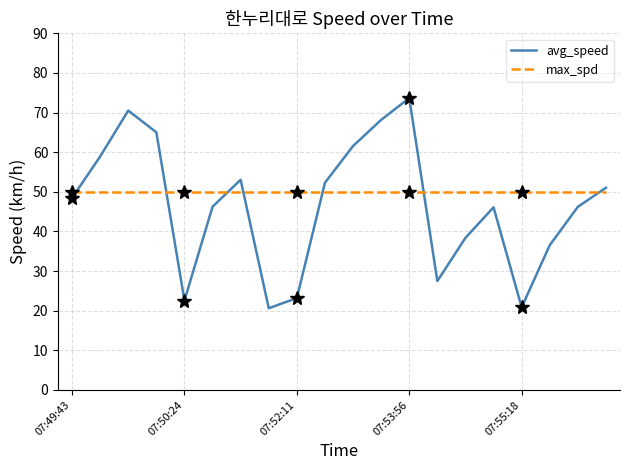

What are all the series names shown in the legend?

avg_speed, max_spd